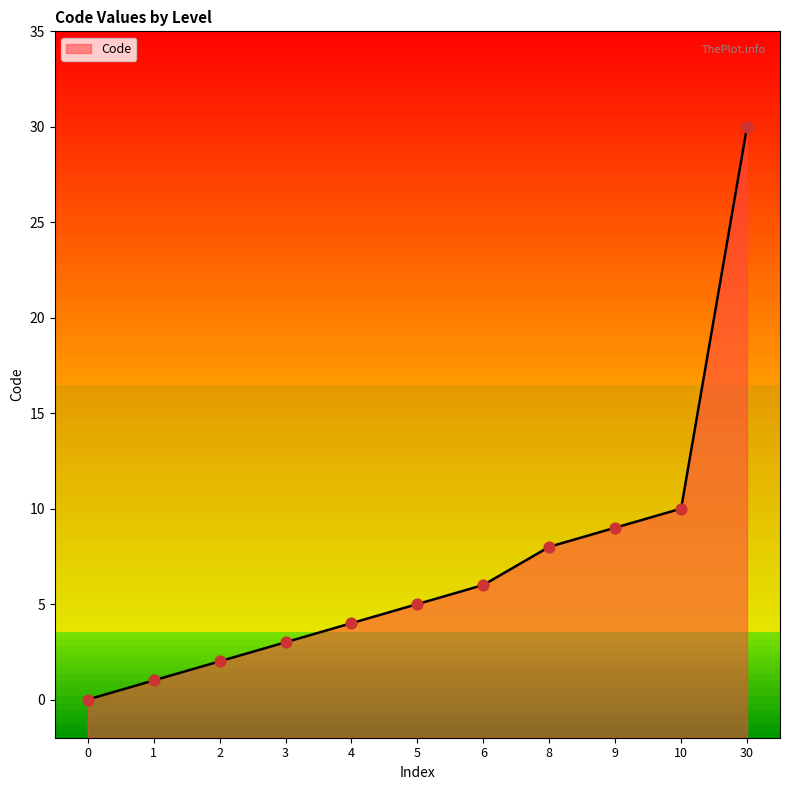

What is the ratio of the value at 9 to the value at 3?

3.0